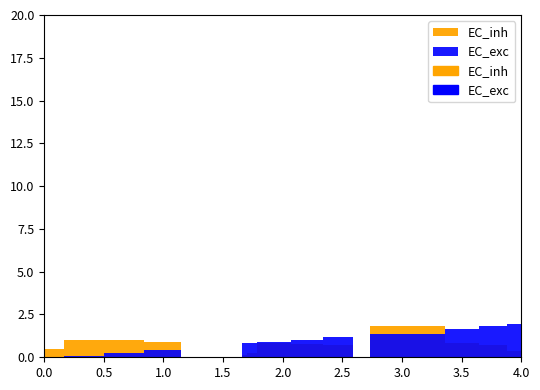

At which category does the chart reach its minimum across all series?

1